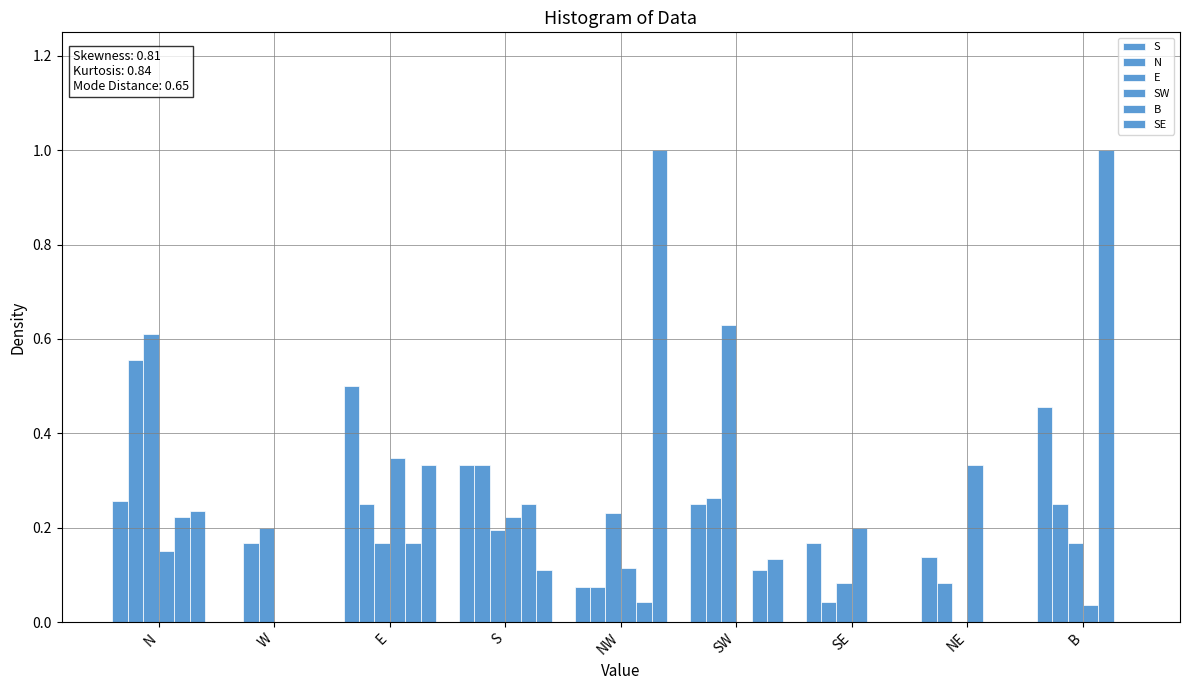

What is the total value across all series at B?

1.9